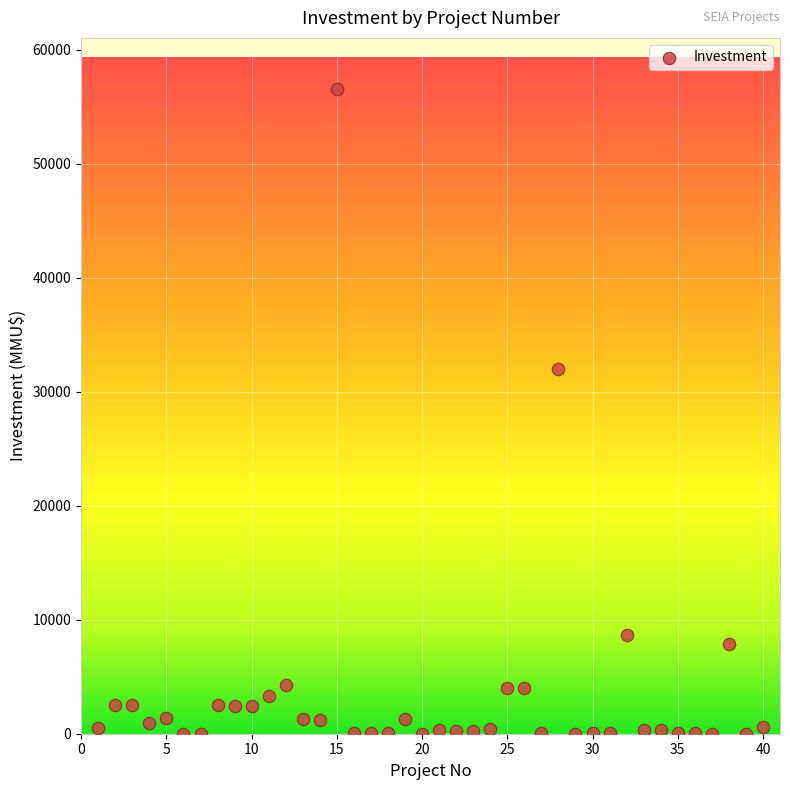

What is the range of X values (max minus min)?

39